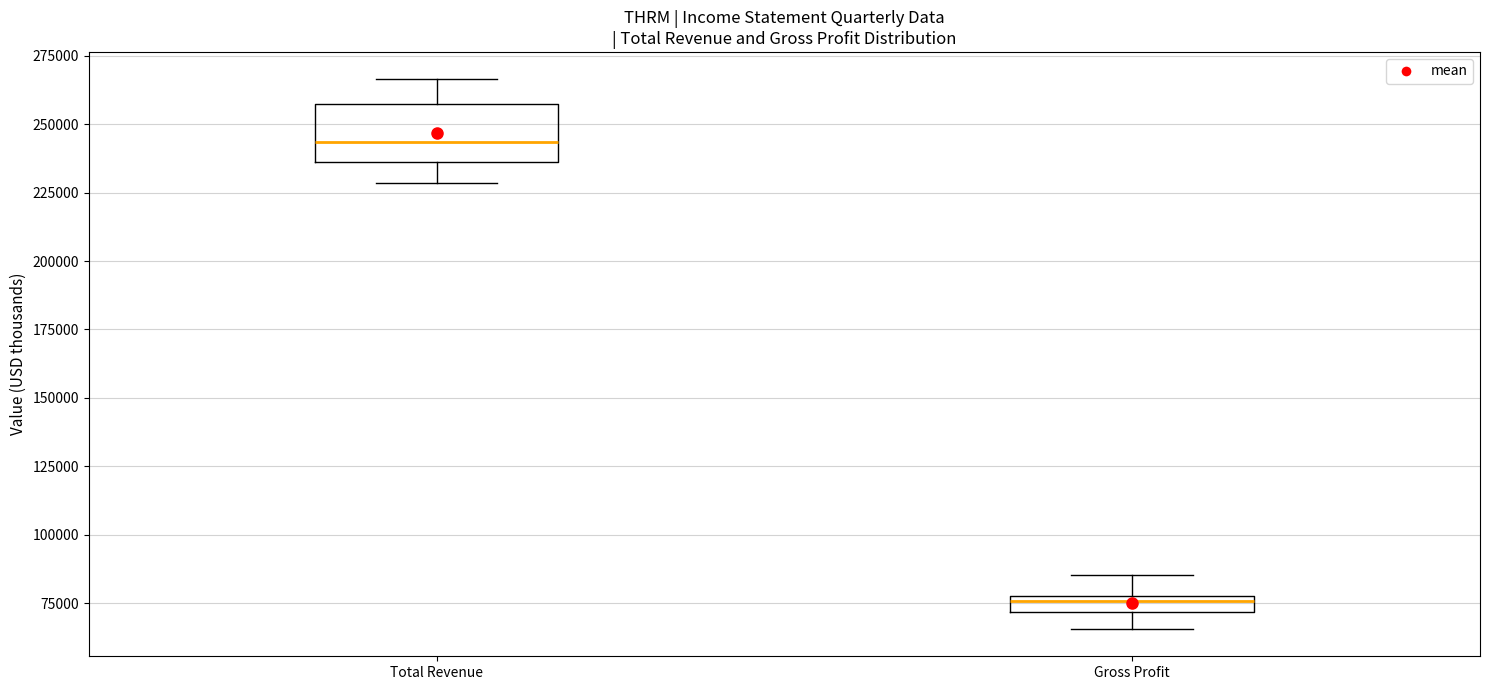

Comparing the boxes themselves (not the whiskers), which one is the tallest?

Total Revenue